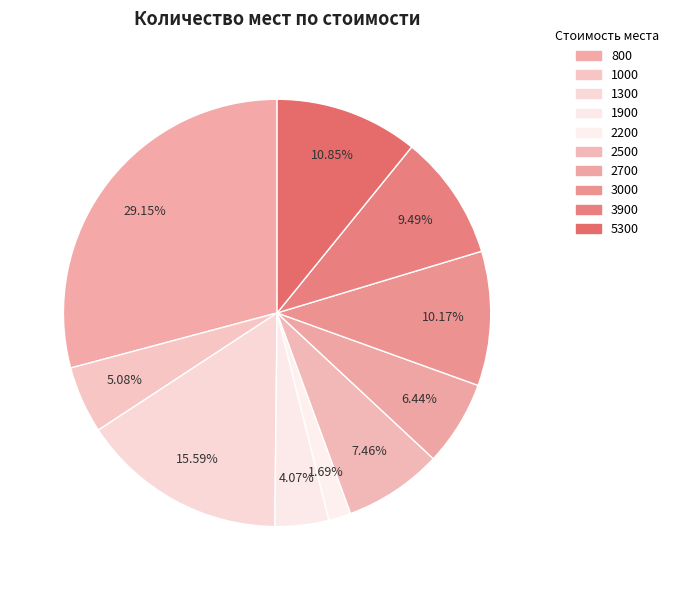

Is there any slice that represents more than half of the pie?

No